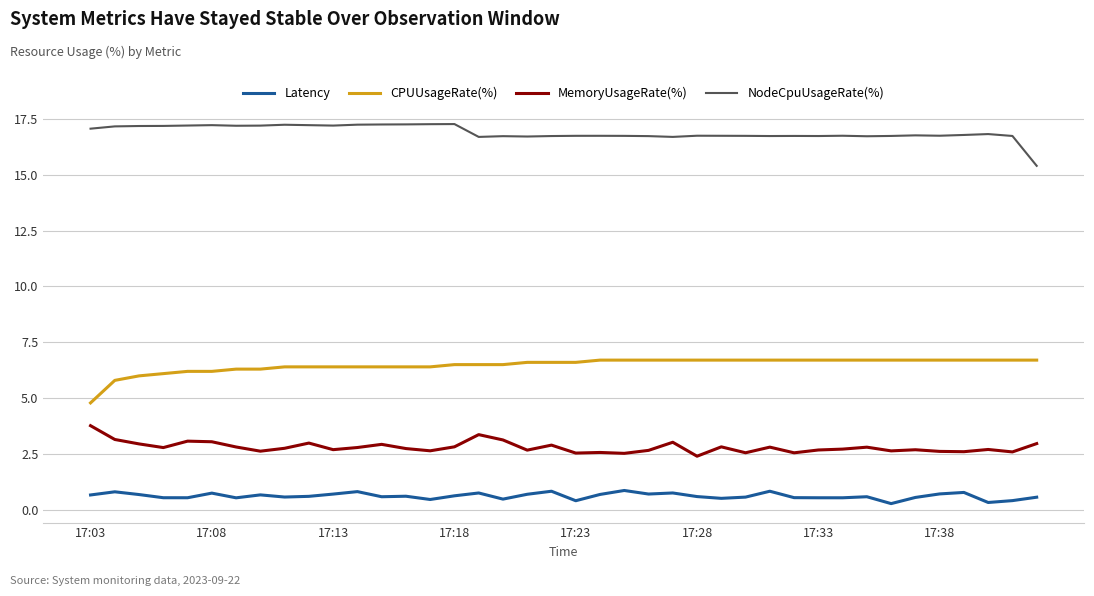

How many values in the NodeCpuUsageRate(%) series are below 16?

1